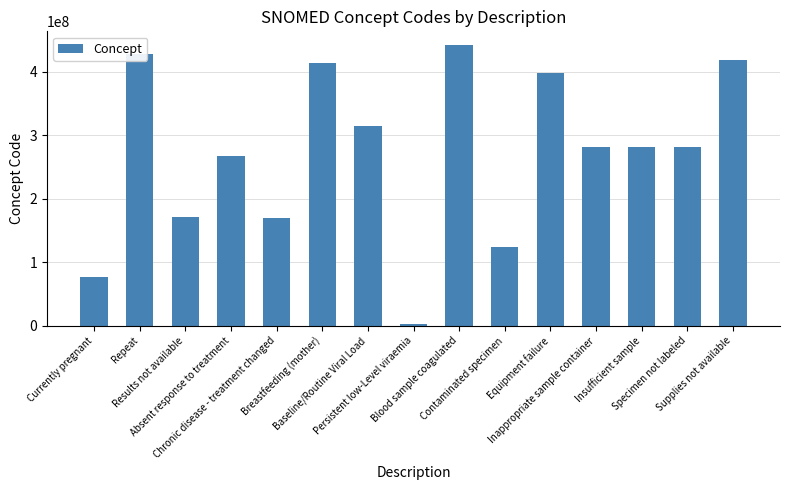

True or false: the data shows 281268007 at Insufficient sample.

True